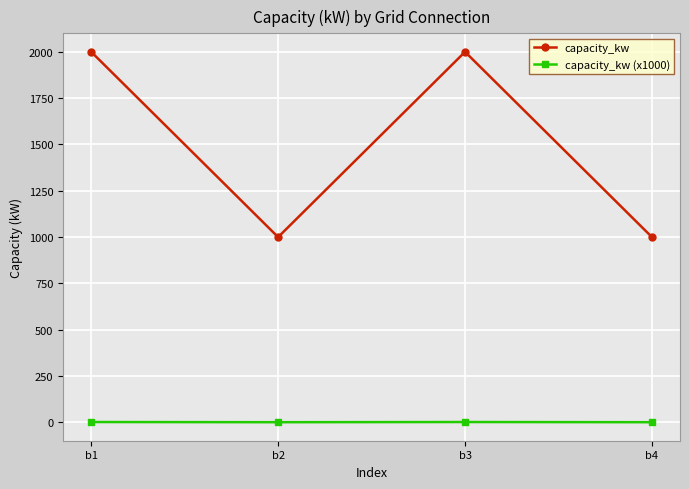

What is the greatest value displayed?

2000